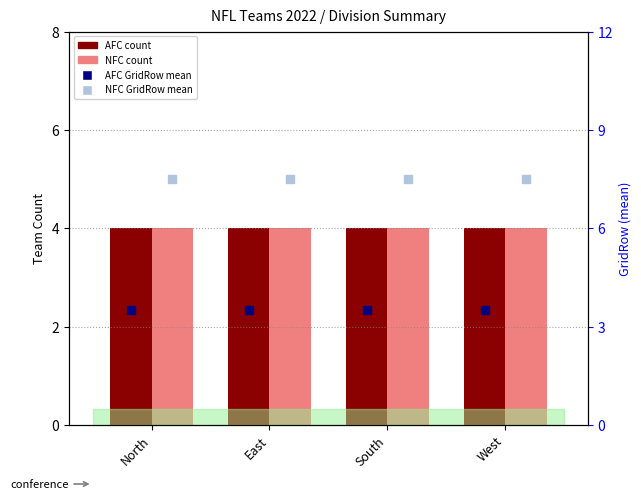

What are all the series names shown in the legend?

AFC count, NFC count, AFC GridRow mean, NFC GridRow mean